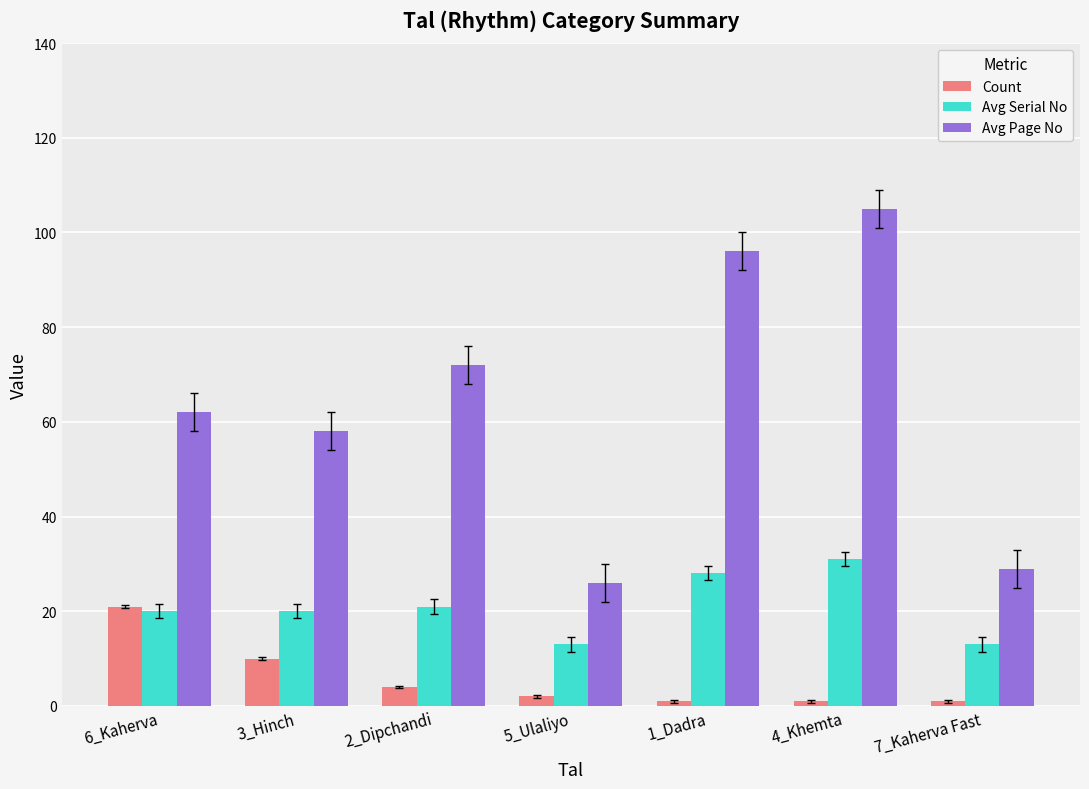

What is the difference between the highest and lowest values at 6_Kaherva?

42